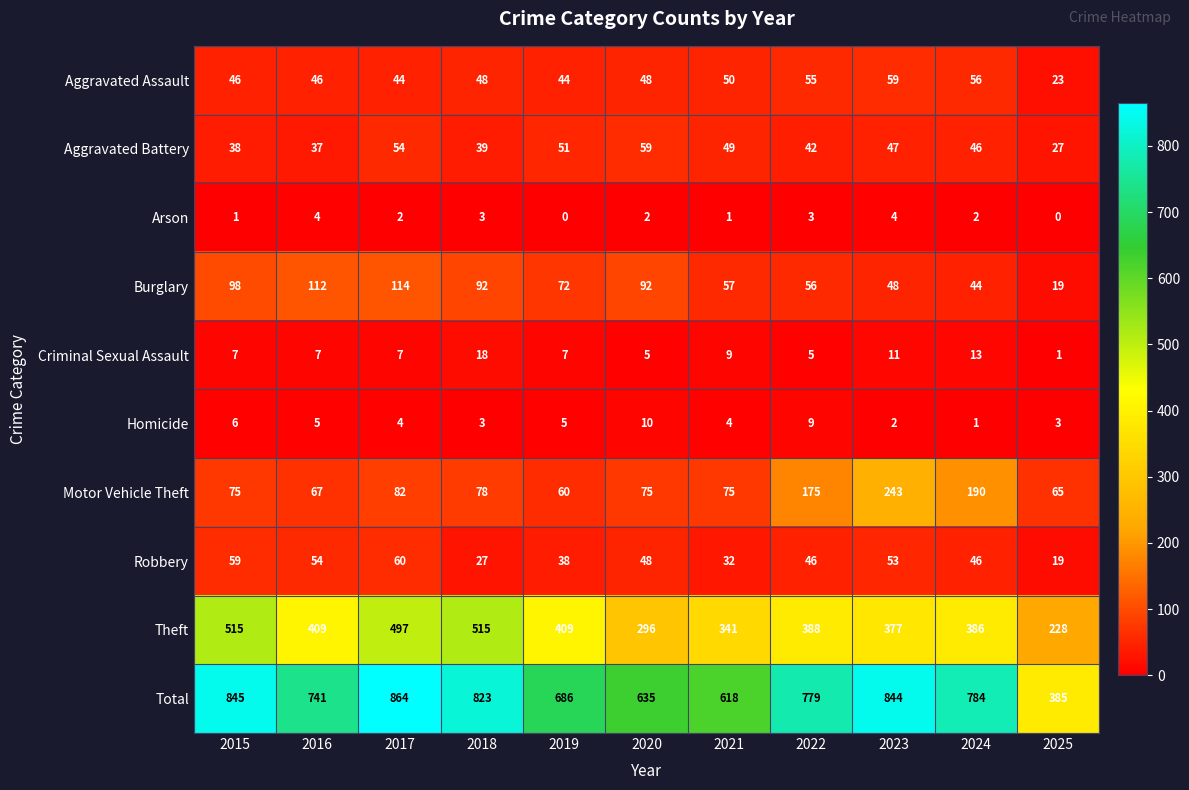

Which series has the widest spread of values?

Total